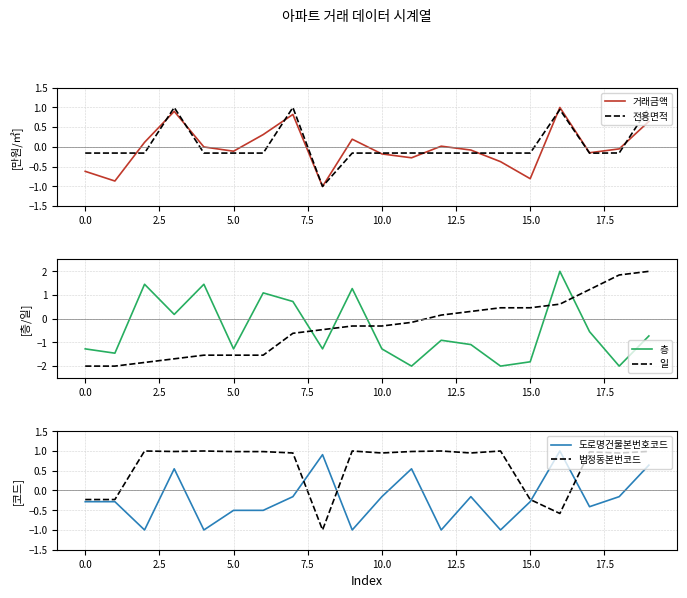

How many values in 도로명건물본번호코드 are below zero?

15